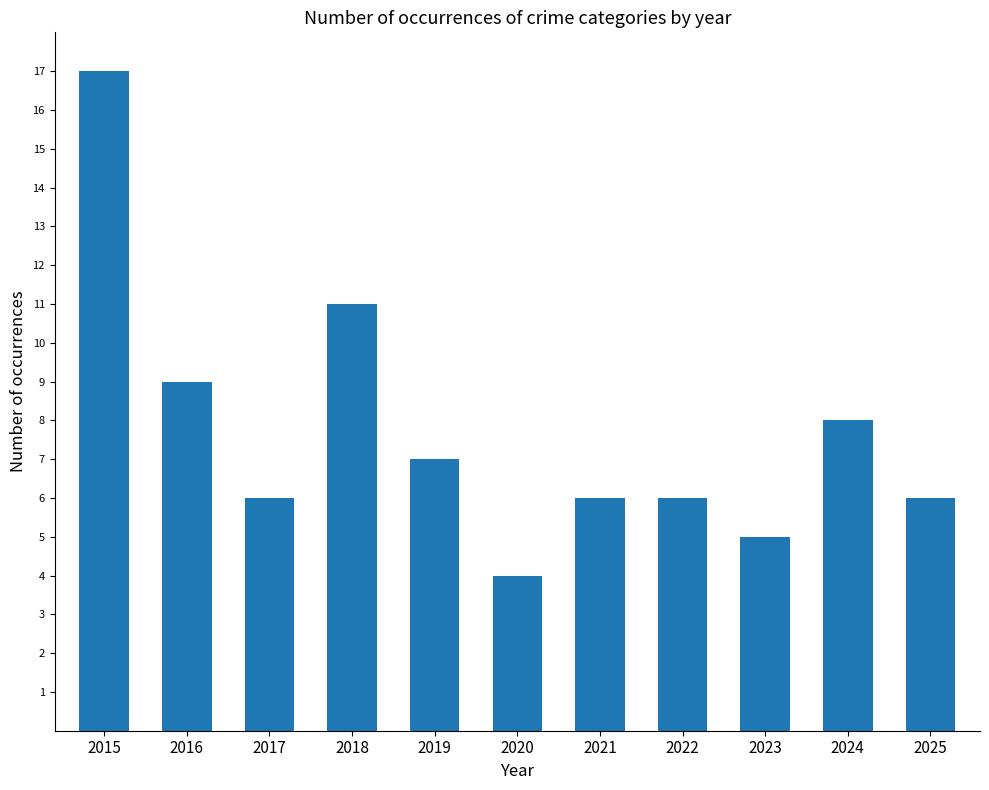

Which label corresponds to the largest value in the chart?

2015